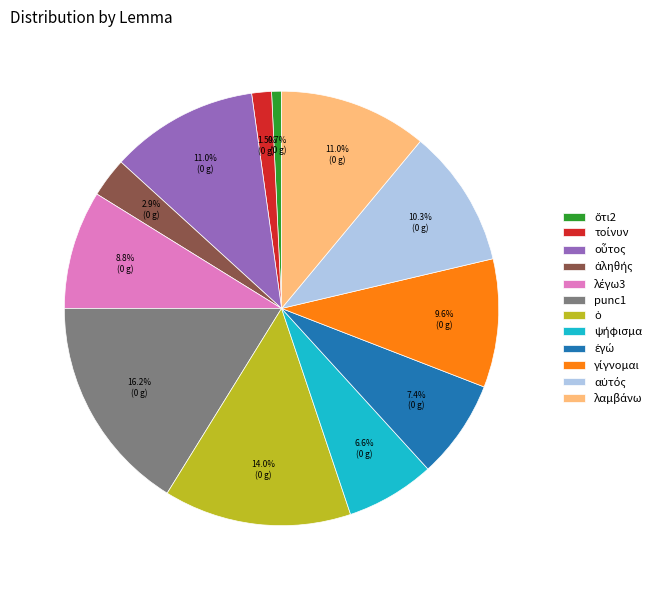

Is there a majority slice in this chart?

No